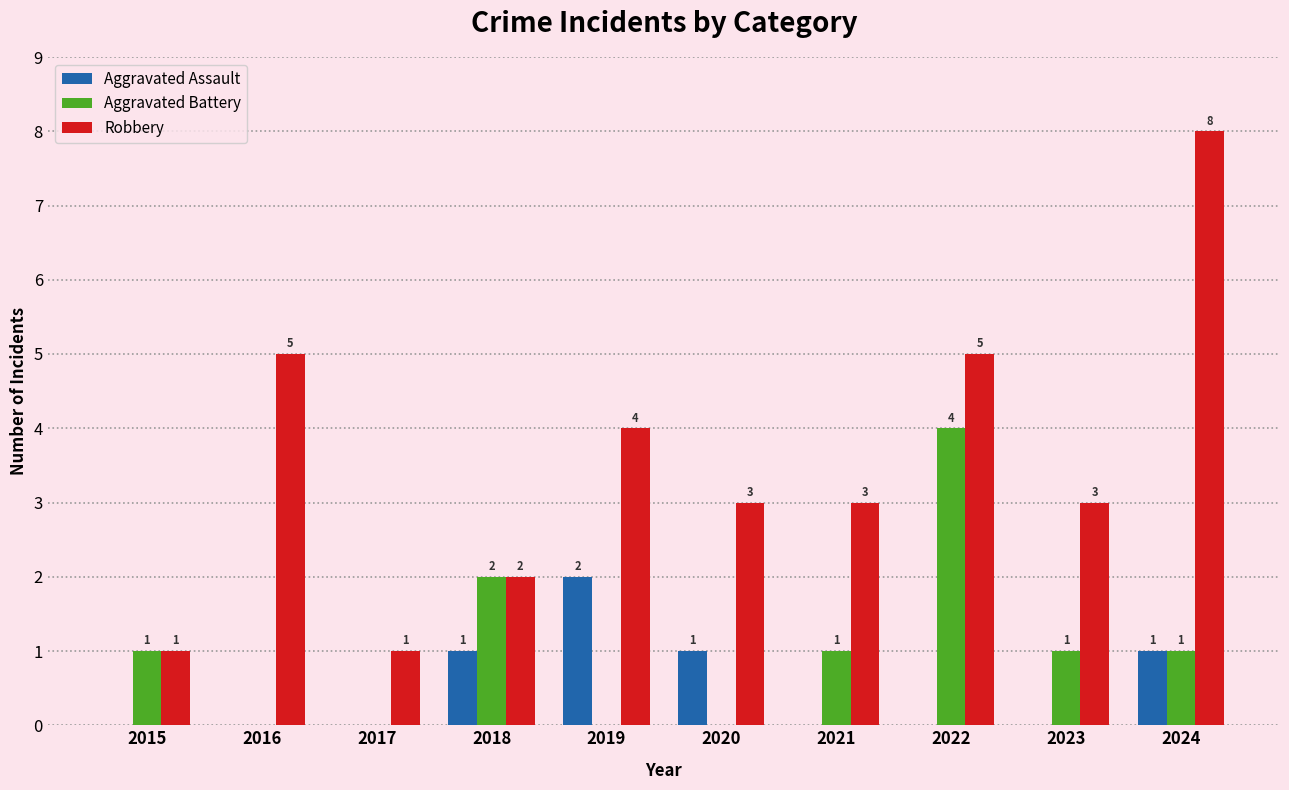

At which label does Aggravated Battery reach its peak?

2022